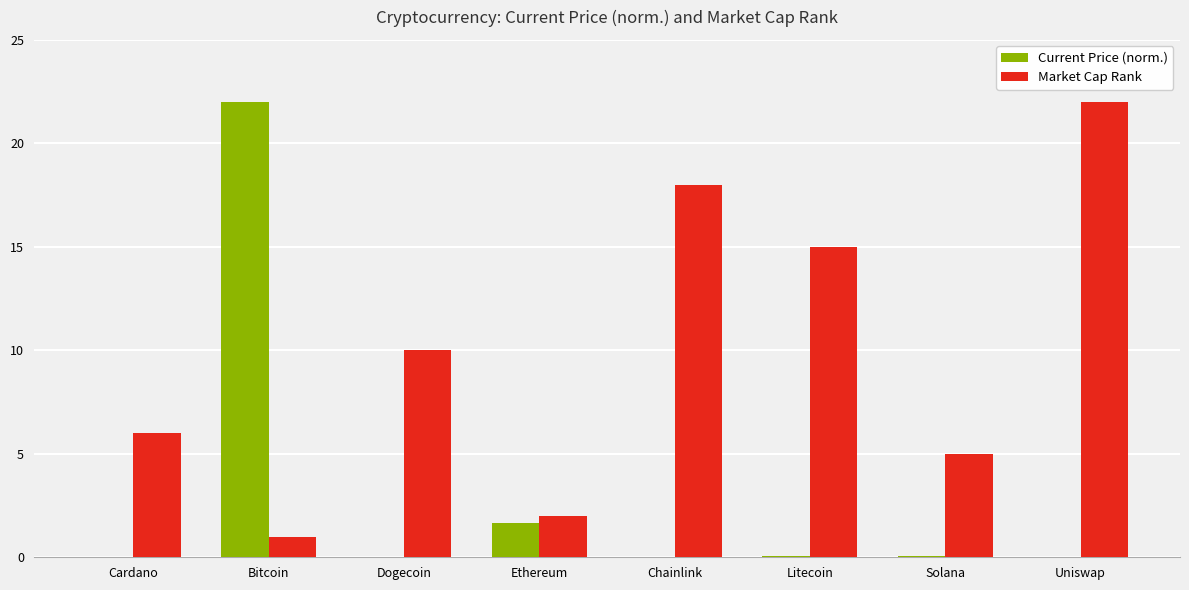

Which series has the largest total across all categories?

Market Cap Rank